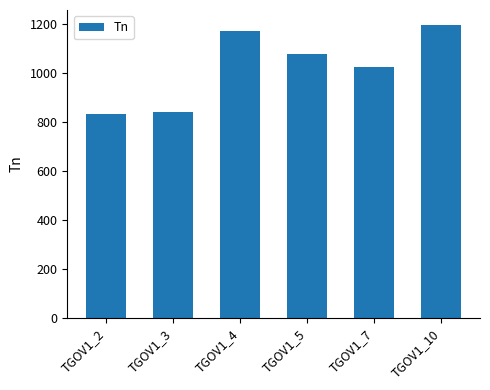

What is the minimum value shown in the chart?

836.0